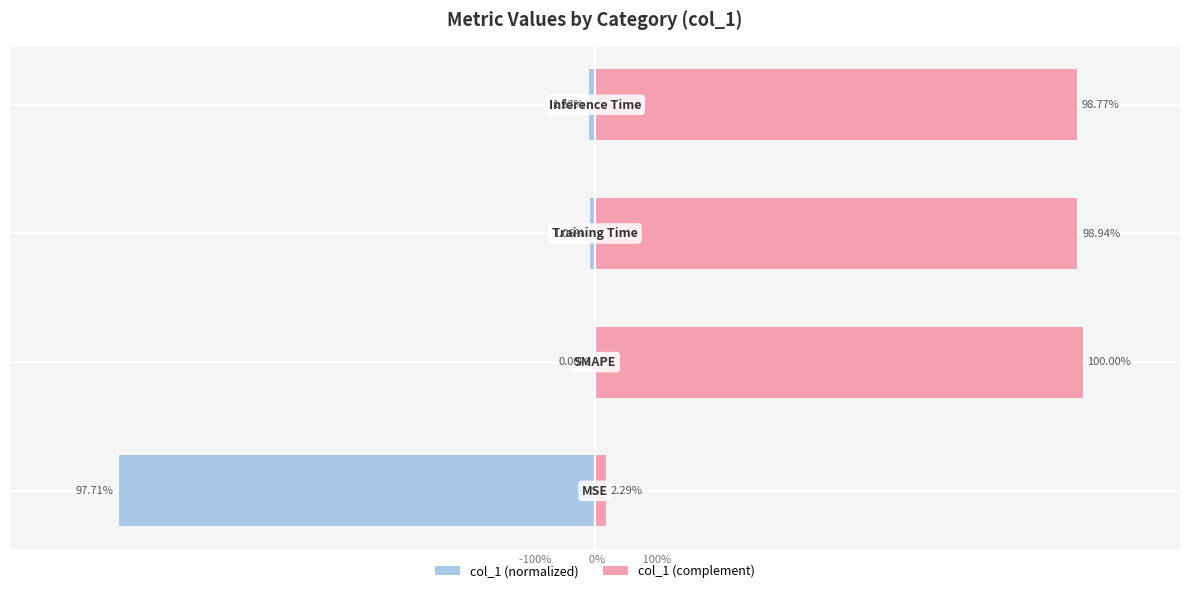

At how many categories does at least one series exceed 0?

4